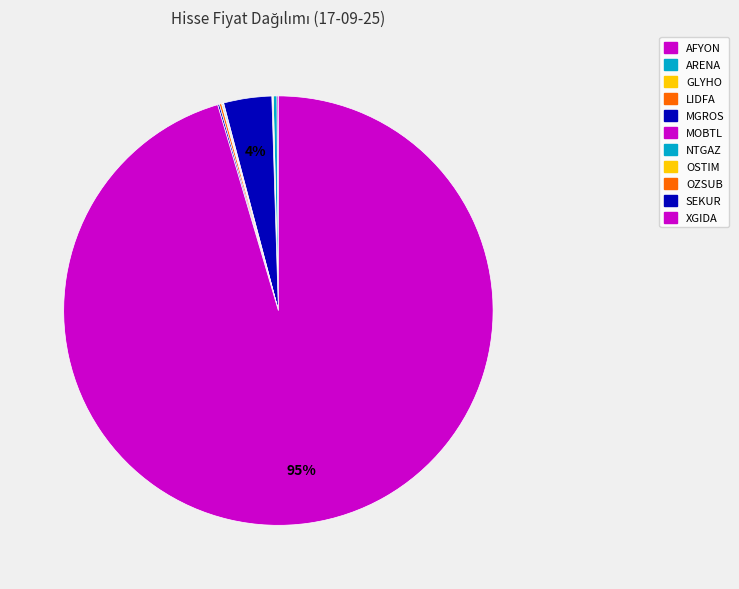

What is the smallest slice in the pie chart?

OSTIM